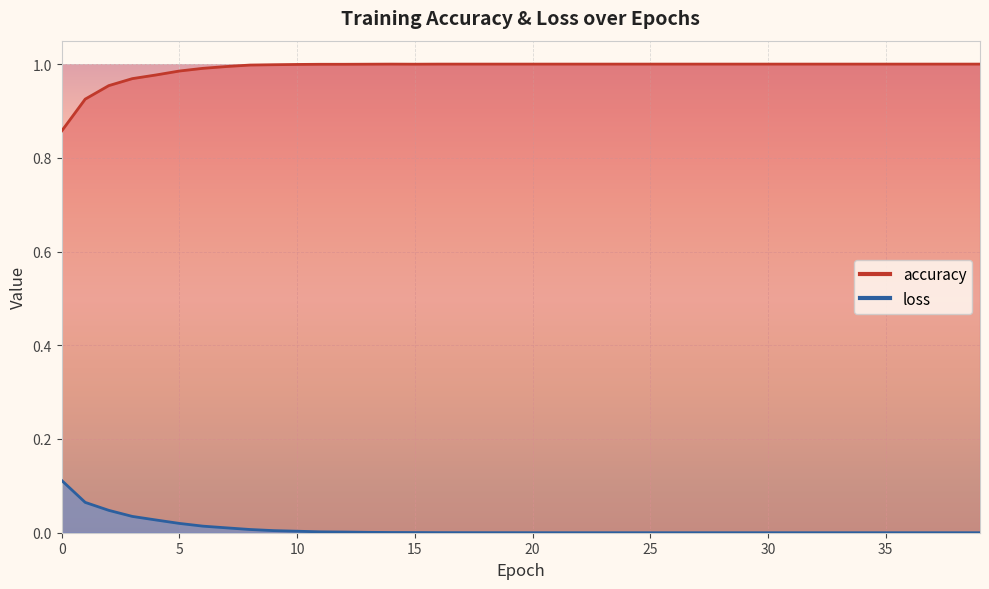

Is it true that loss equals 0.0 at 11?

False